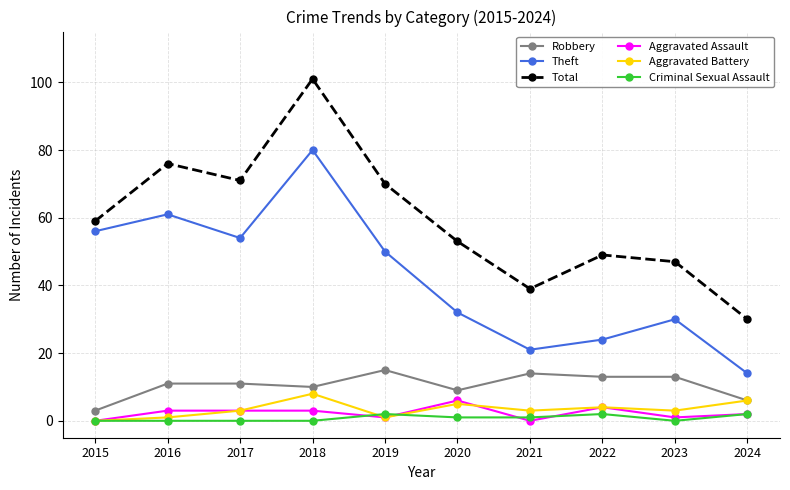

Which series changed the most between 2016 and 2023?

Theft